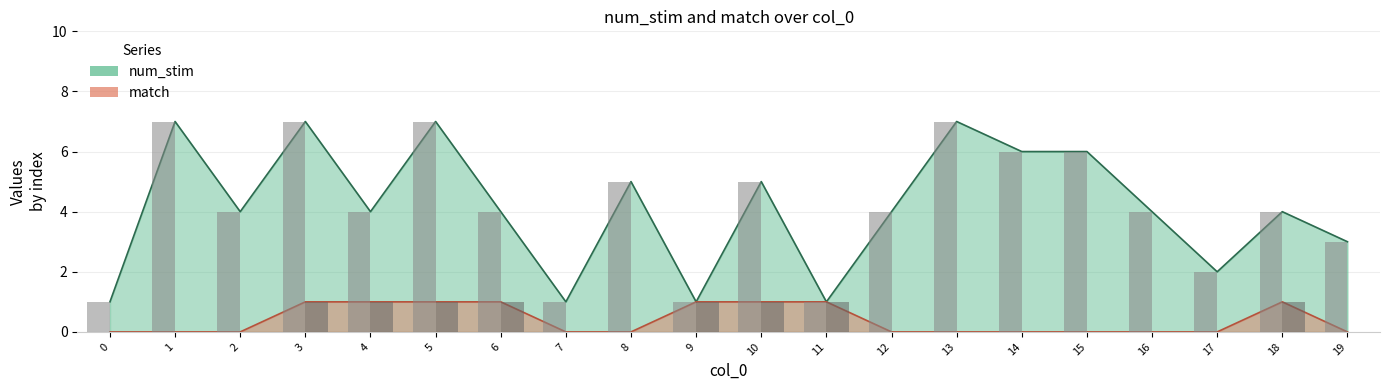

Where is num_stim nearest to the value 4?

2